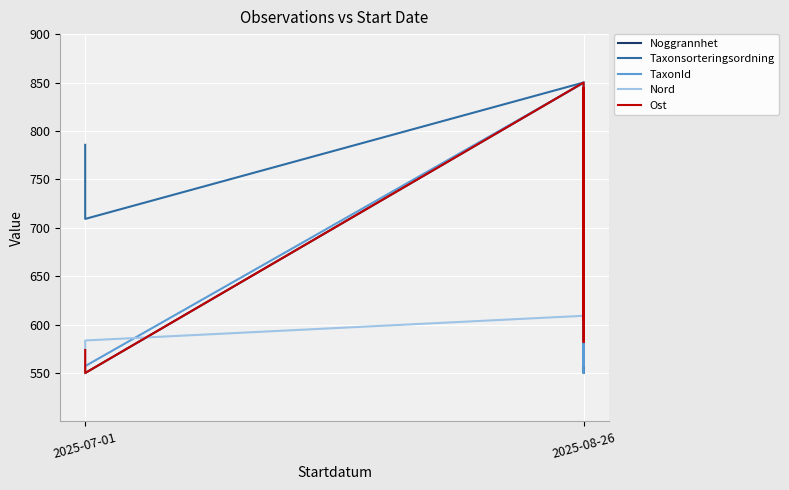

How many times do Noggrannhet and Nord cross each other?

1